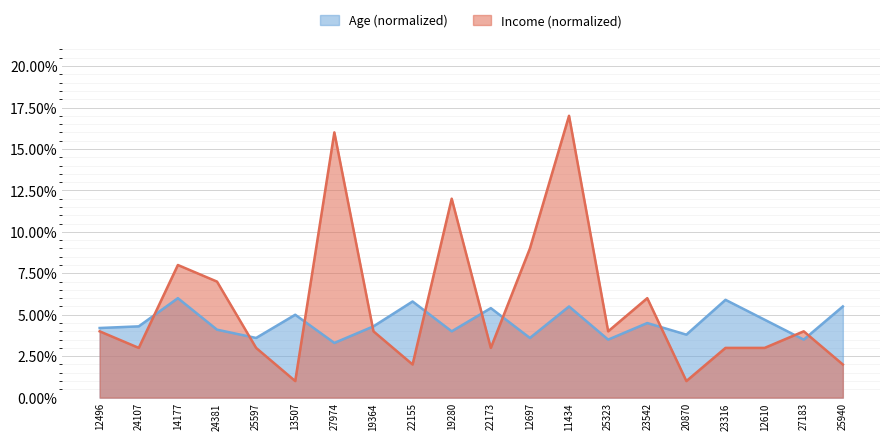

What is the label of the 10th point from the left?

19280